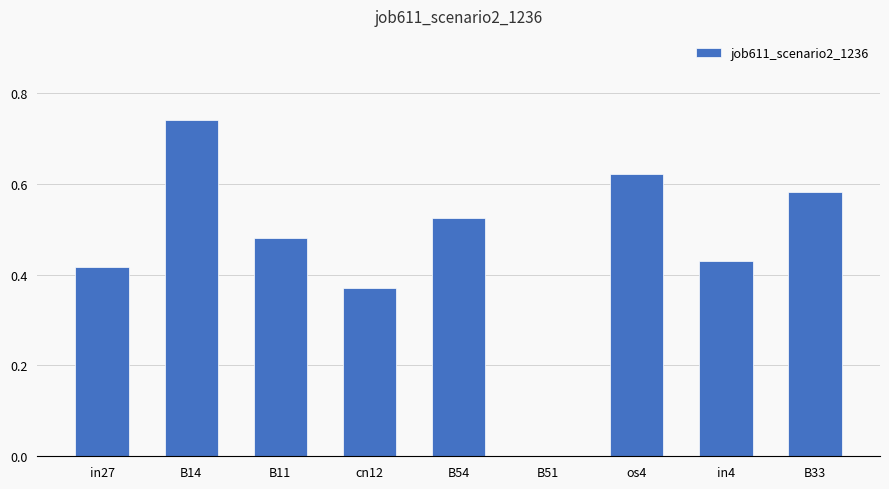

Which label corresponds to the largest value in the chart?

B14